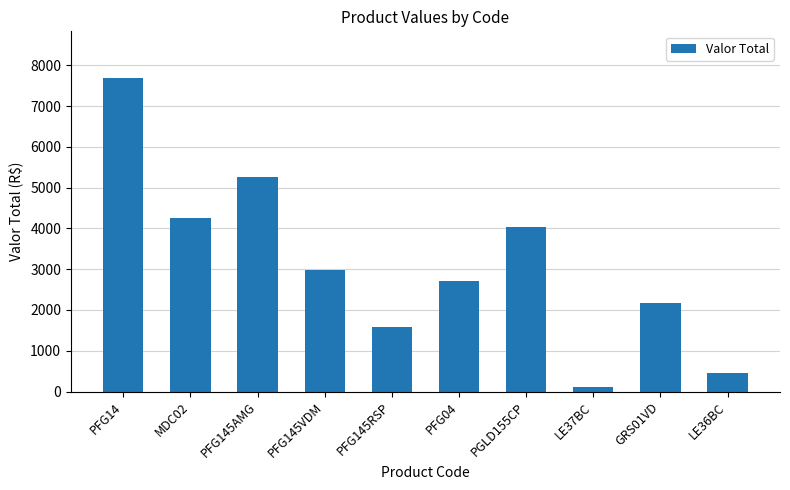

How many data points are above 2985?

5